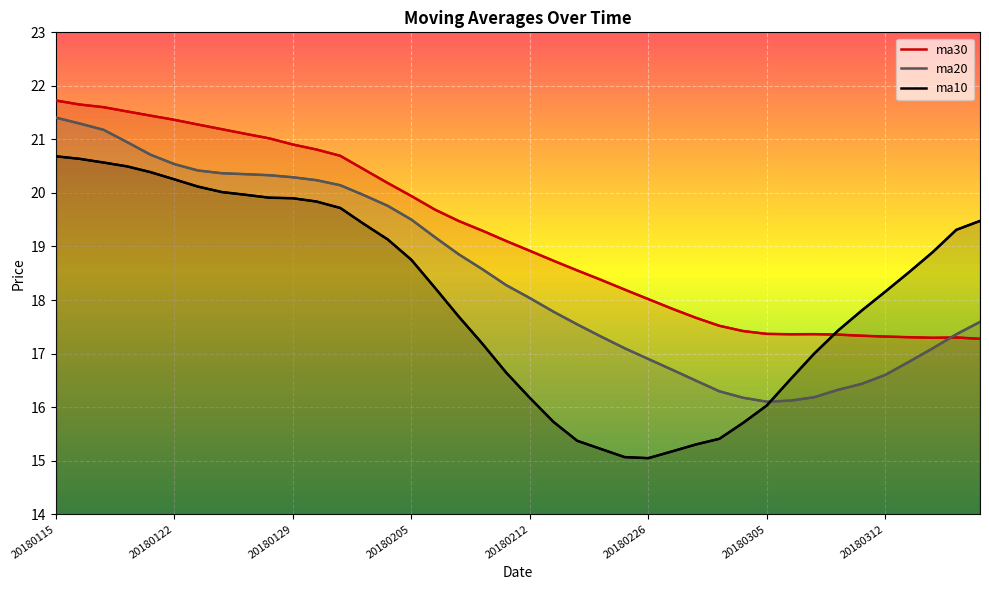

True or false: ma30 and ma20 intersect in this chart.

True